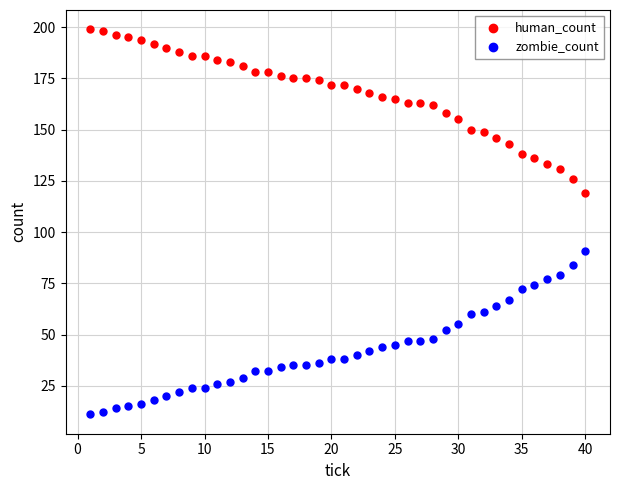

Which series contains the lowest Y value?

zombie_count